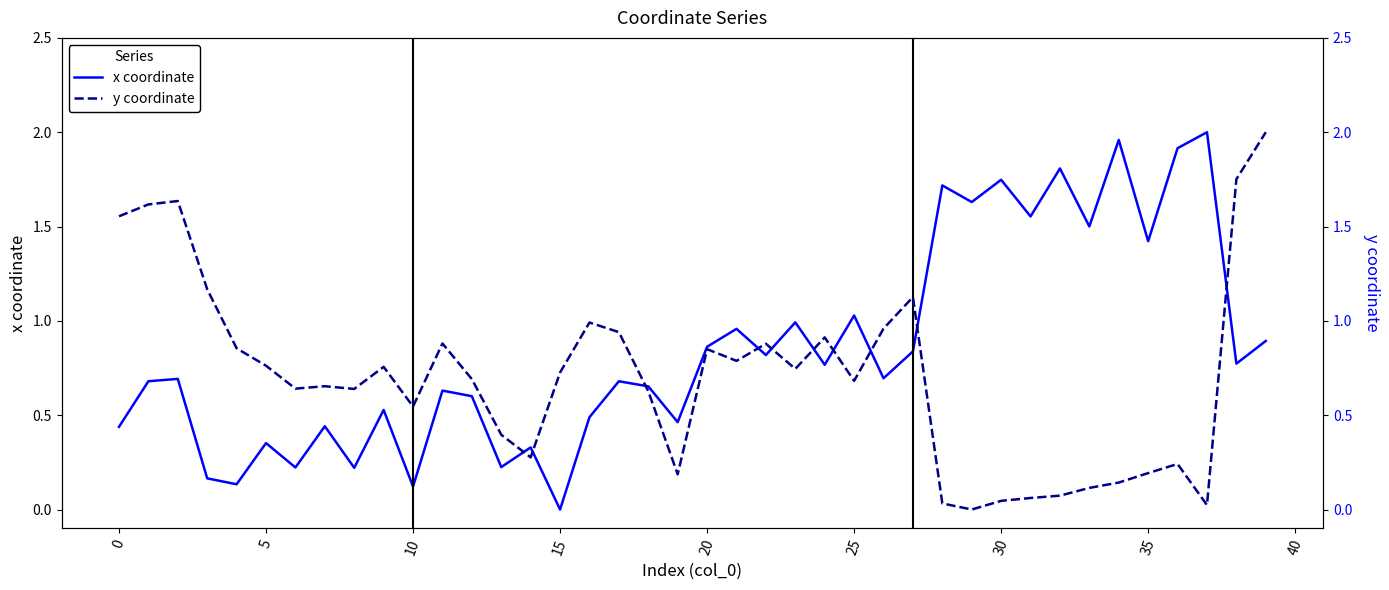

How many positive values does the x series have?

39